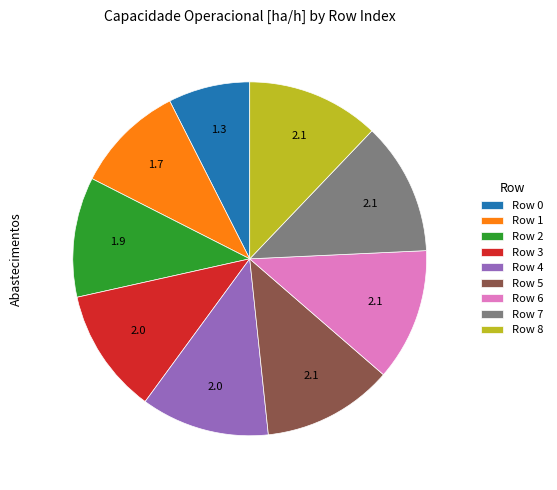

True or false: Row 4 accounts for 12% of the total.

True